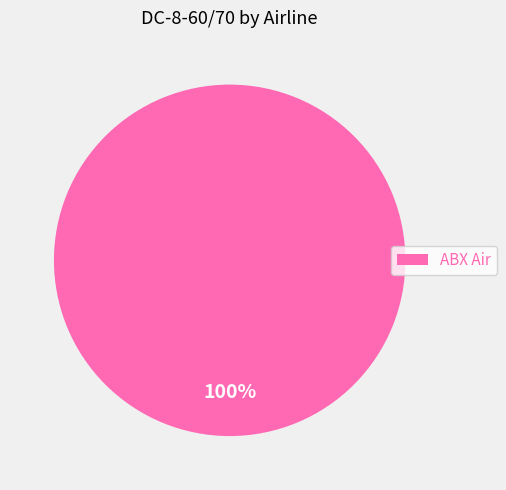

Does any single category account for the majority?

Yes